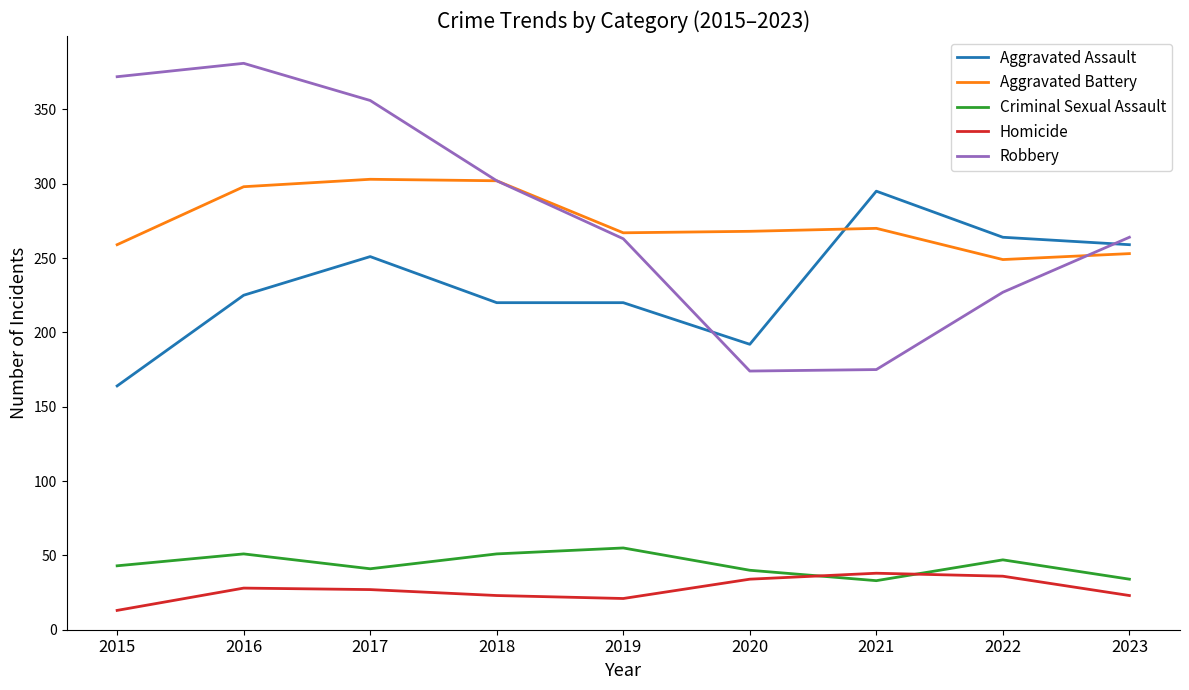

At which label does Aggravated Assault reach its peak?

2021